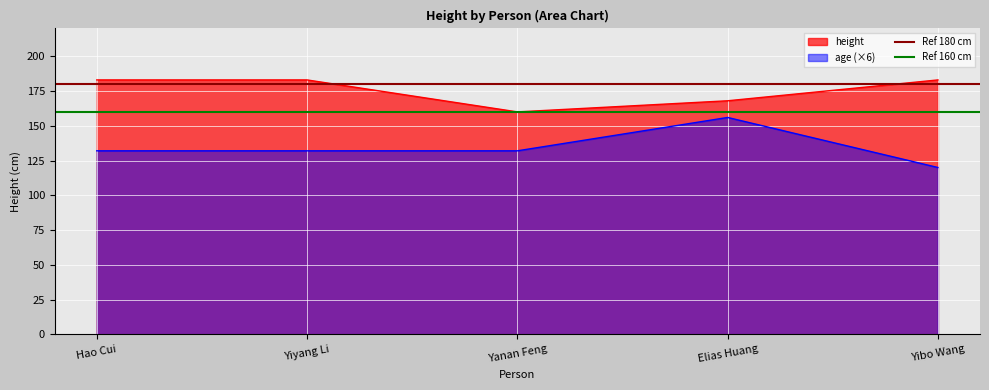

What is the average value of the Ref 160 cm series?

160